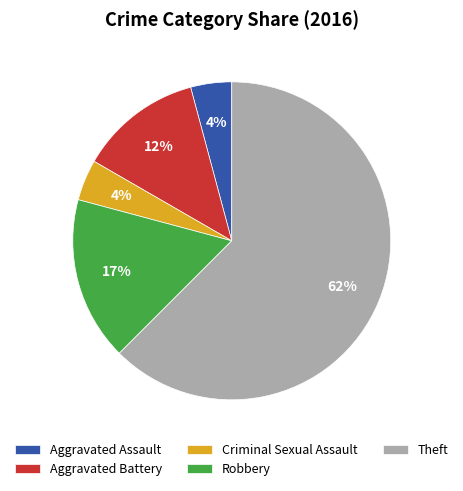

Which slice represents more than half of the pie?

Theft